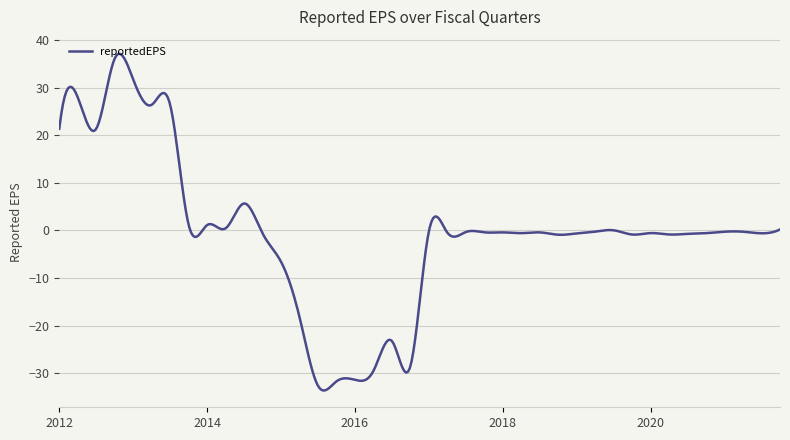

What is the difference between the maximum and minimum values?

70.8